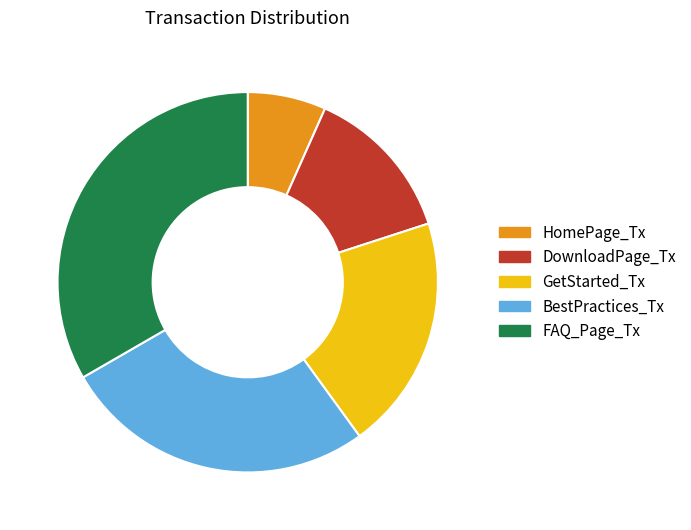

How many segments does this pie chart have?

5